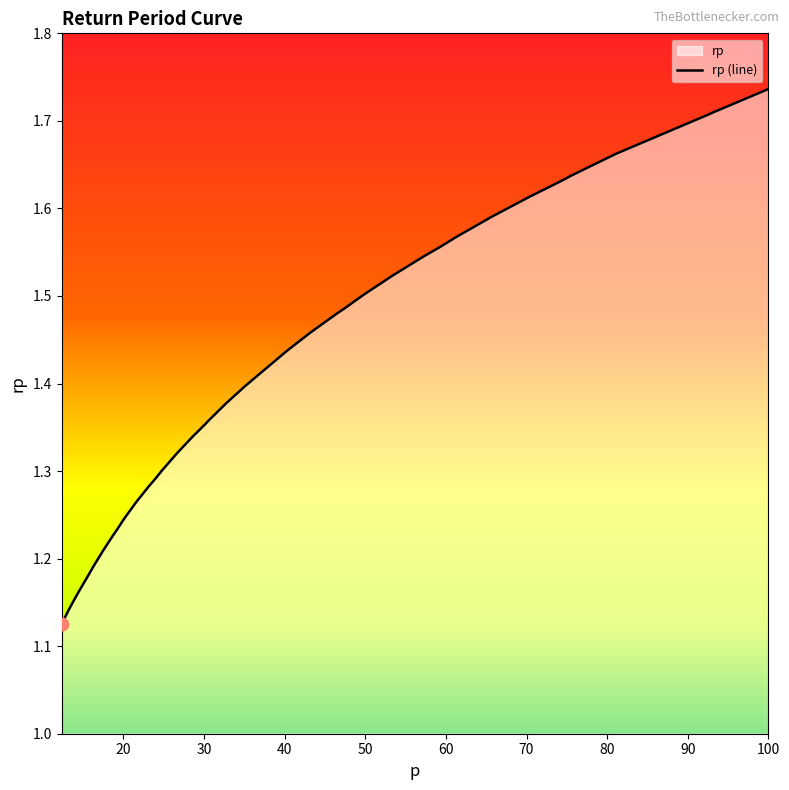

What is the smallest value displayed?

1.1